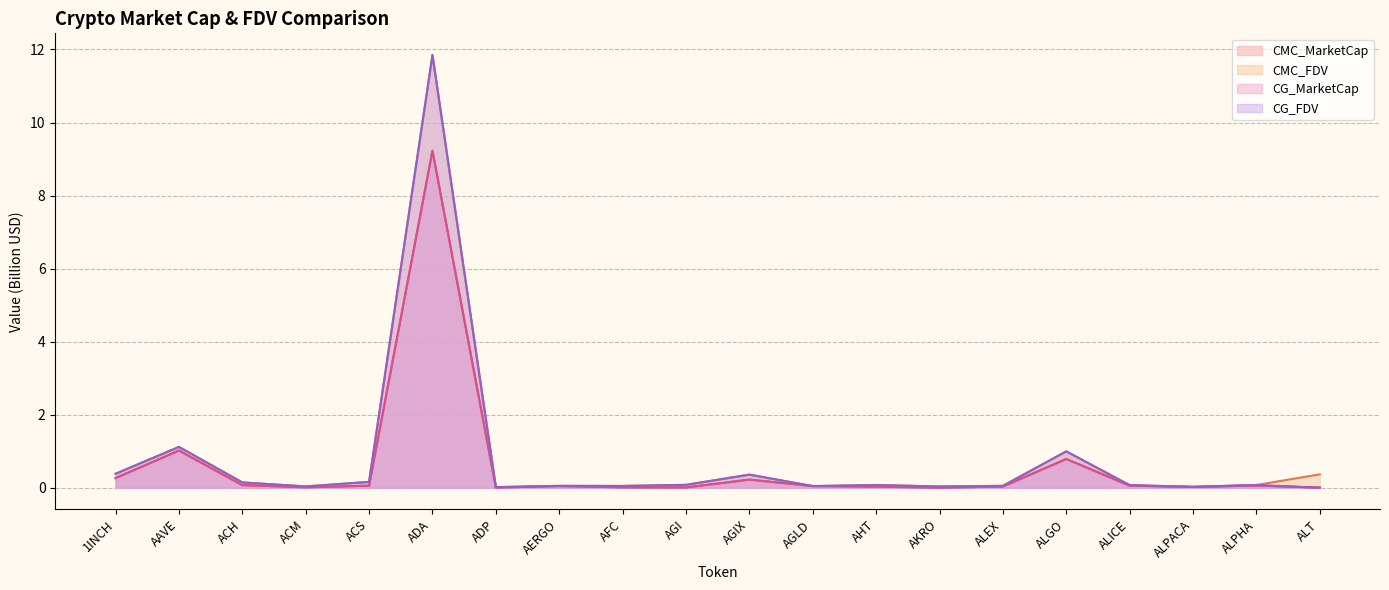

True or false: CG_MarketCap has a value of 0.0 at AFC.

False